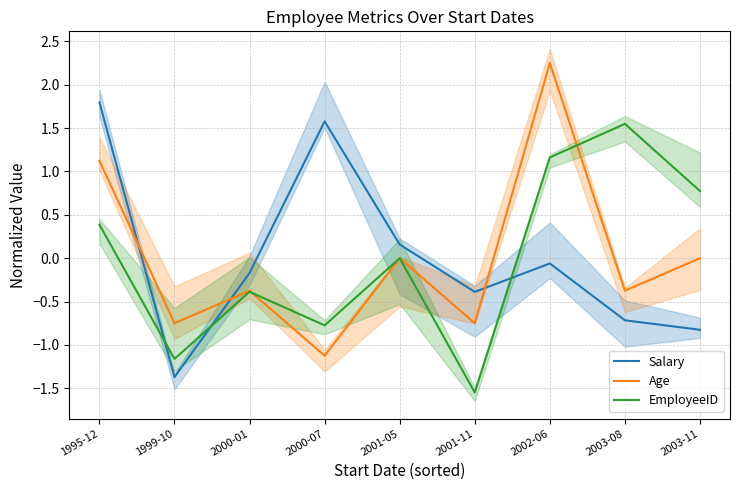

Is it true that Salary equals -0.5 at 2001-11?

False